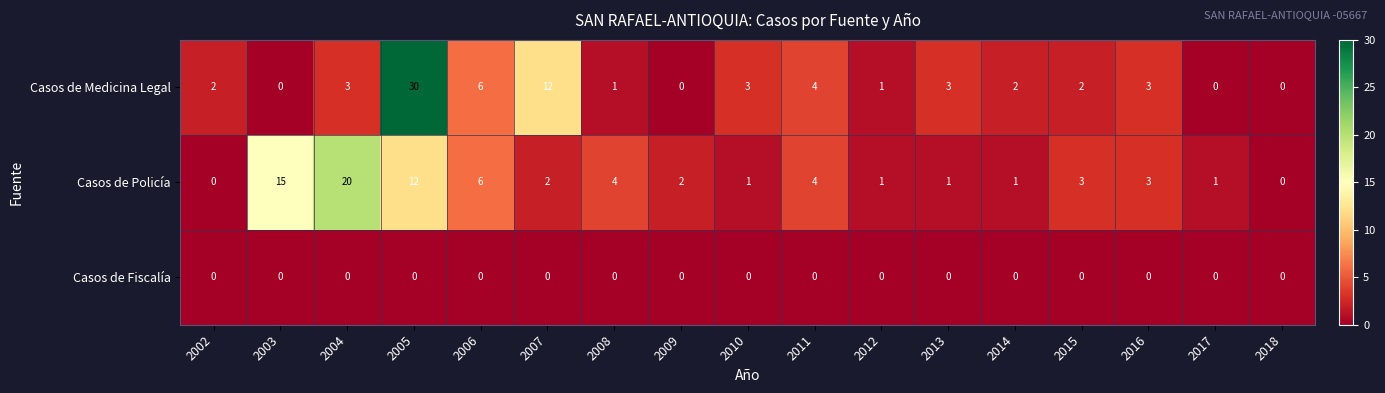

True or false: Casos de Policía has a value of 2 at 2014.

False